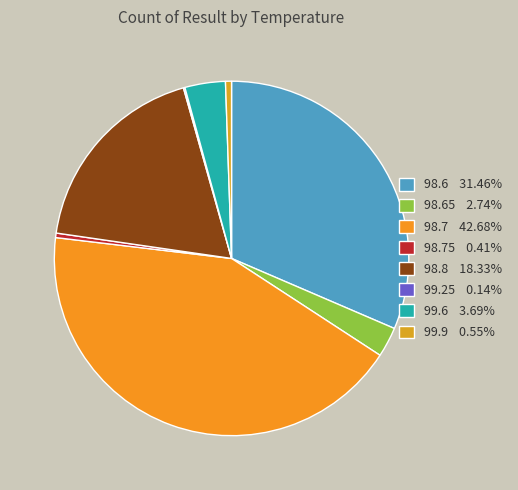

To the nearest percent, what is the average slice percentage?

12%